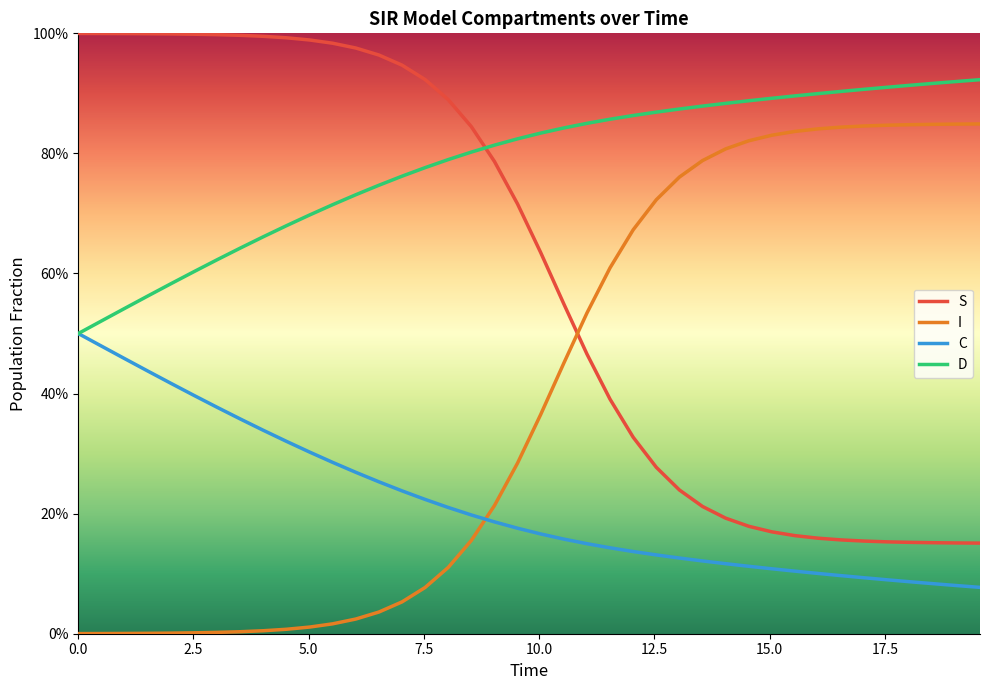

What is the maximum value shown in the chart?

1.0